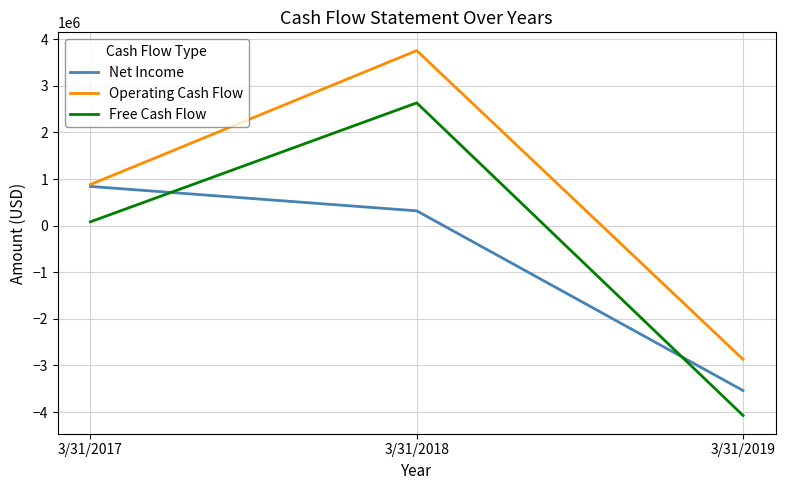

Which series changed the most between 3/31/2017 and 3/31/2018?

Operating Cash Flow